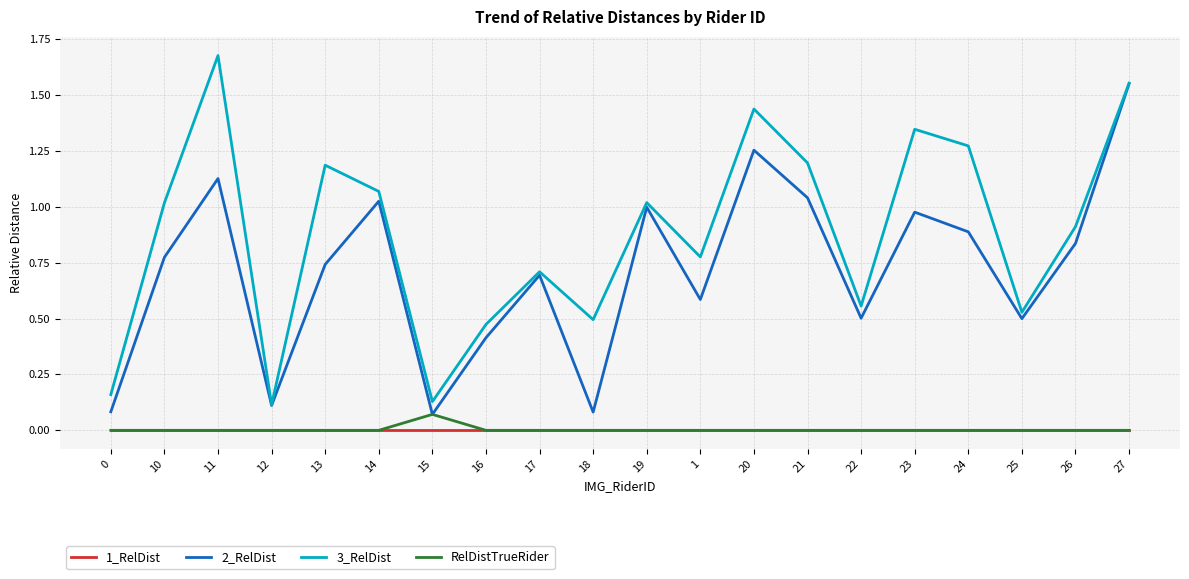

Between 0 and 15, which series saw the biggest shift?

RelDistTrueRider